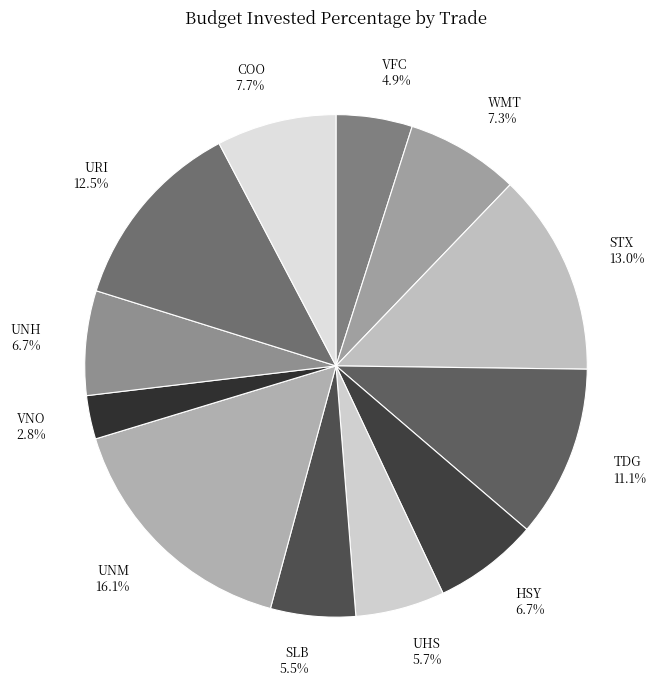

How many segments does this pie chart have?

12